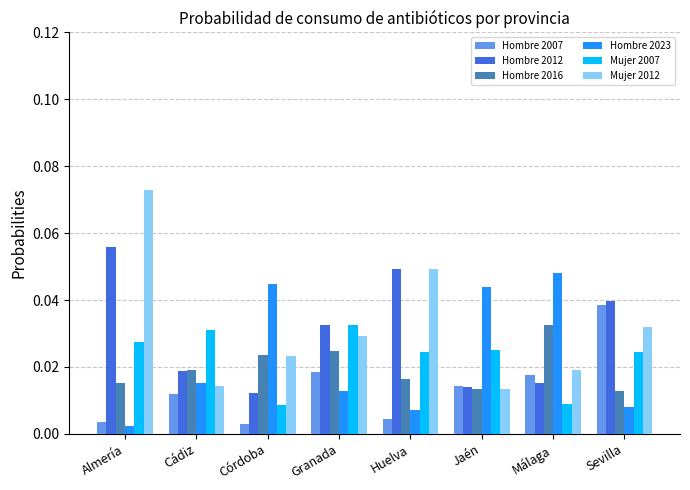

At which category is the sum across all series the highest?

Almería